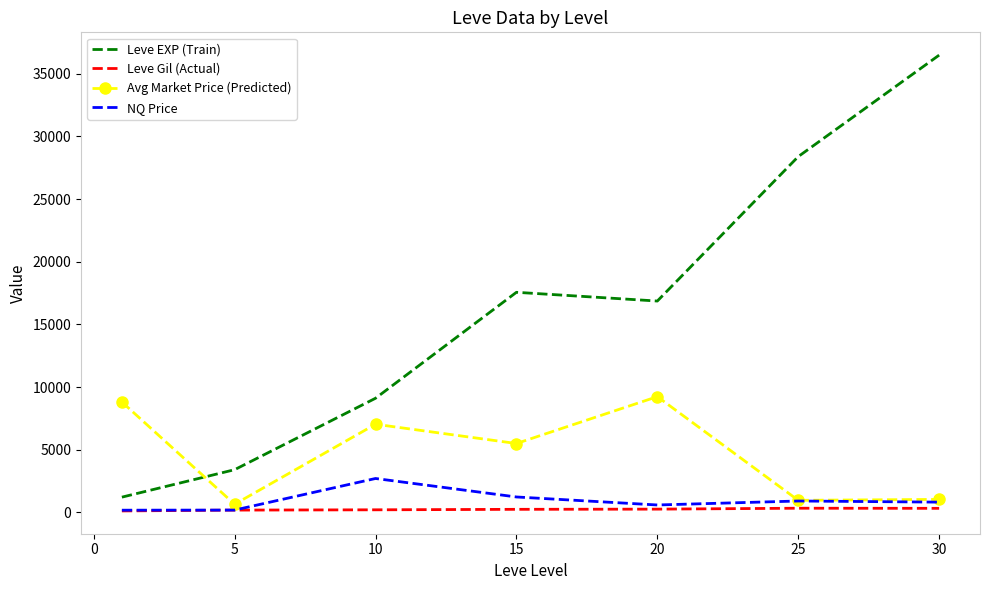

What are all the series names shown in the legend?

Leve EXP (Train), Leve Gil (Actual), Avg Market Price (Predicted), NQ Price